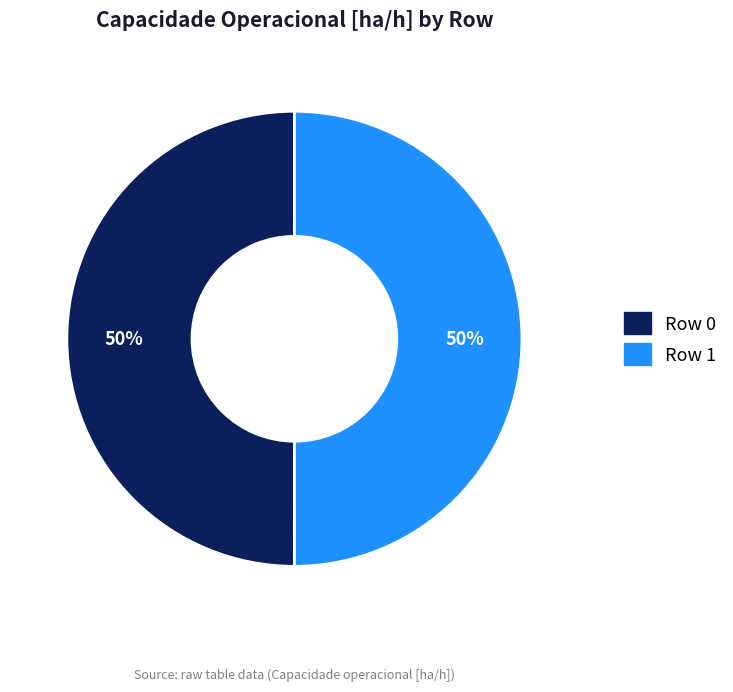

To the nearest percent, what portion does Row 0 represent?

50%